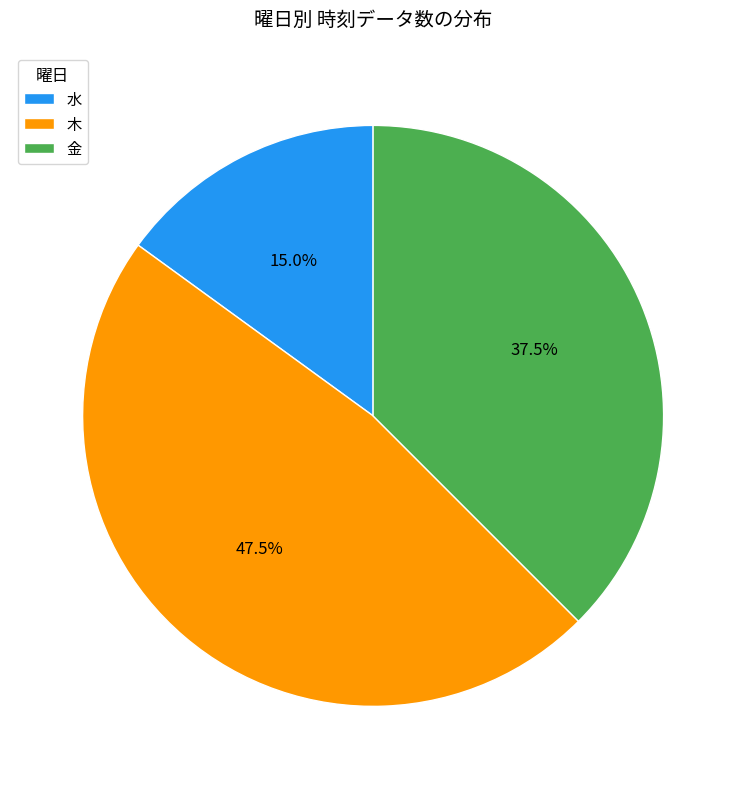

Rank the categories by value from highest to lowest.

木, 金, 水